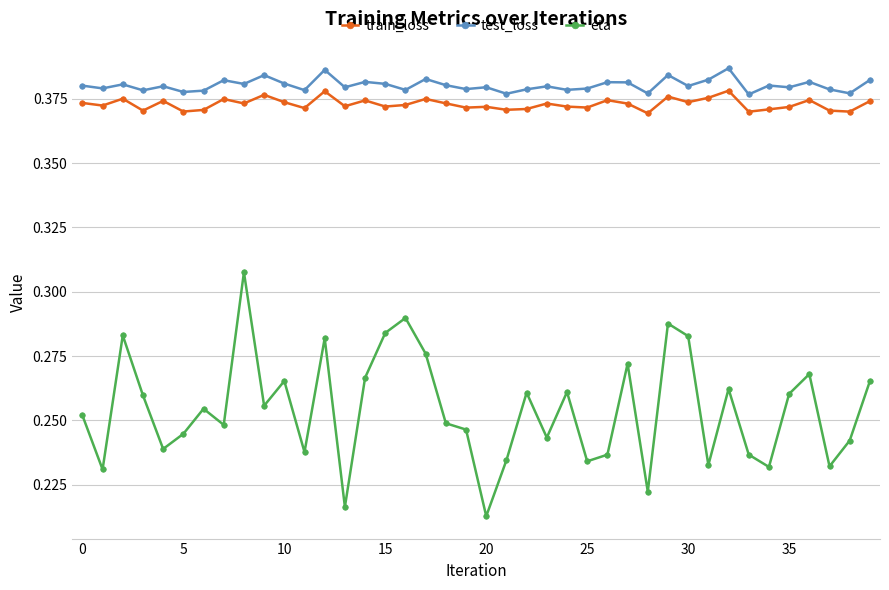

True or false: eta and train_loss cross at least once.

False